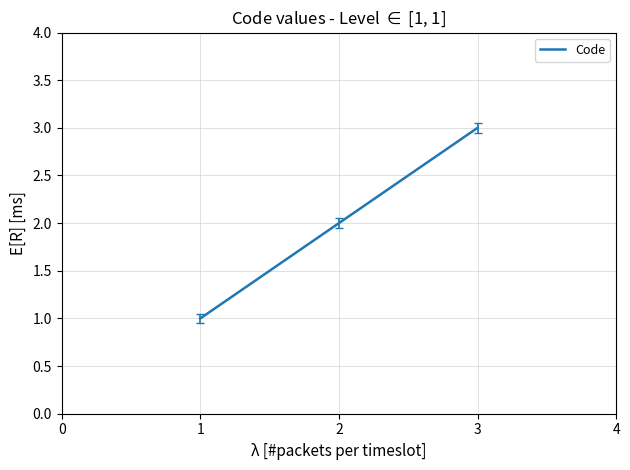

At which label is the value closest to 2?

2